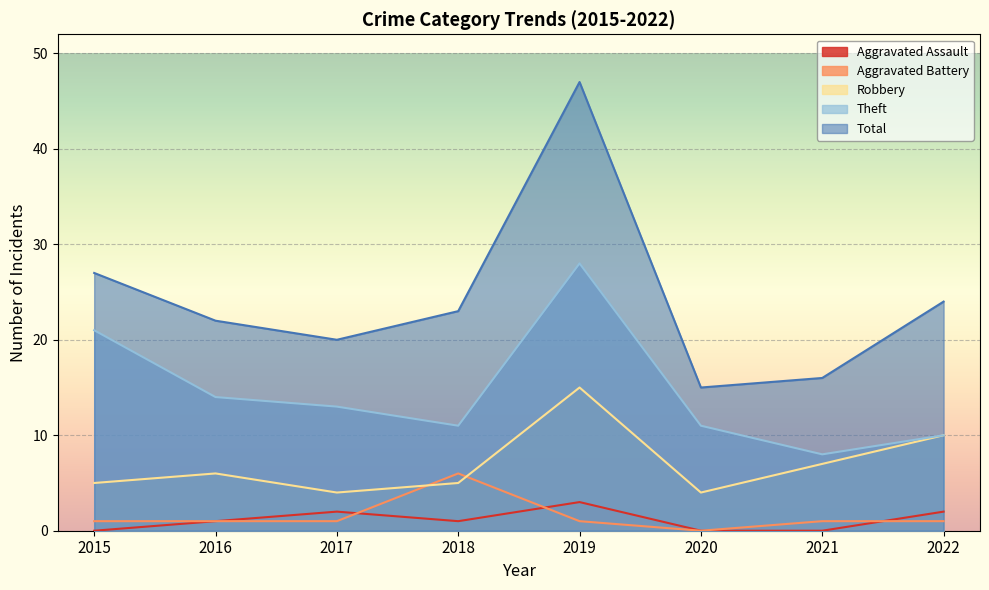

What is the value of the Aggravated Battery point at the 8th from the left?

1